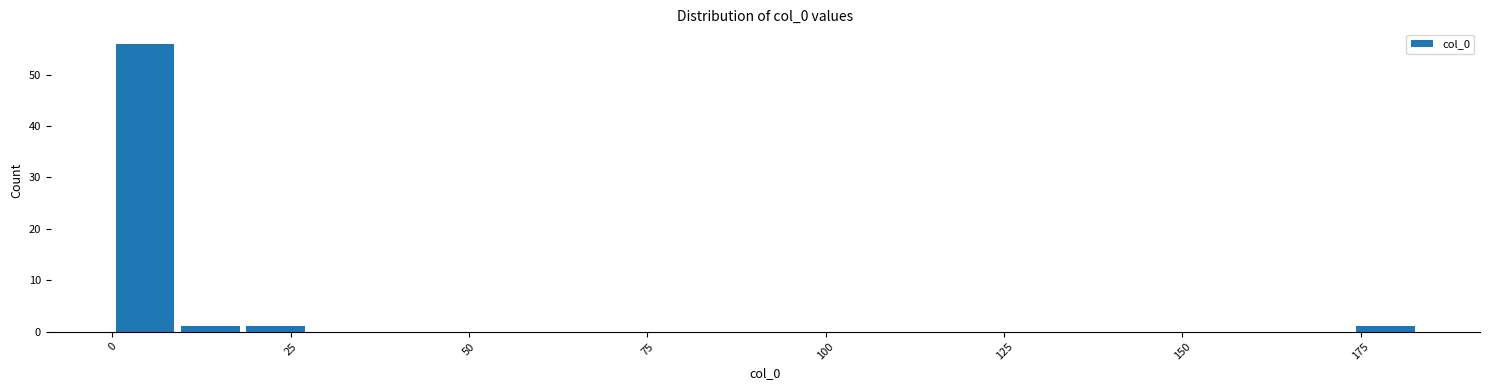

Around what value on the x-axis is the tallest bar? Give the approximate position of its centre, as read against the axis.

5